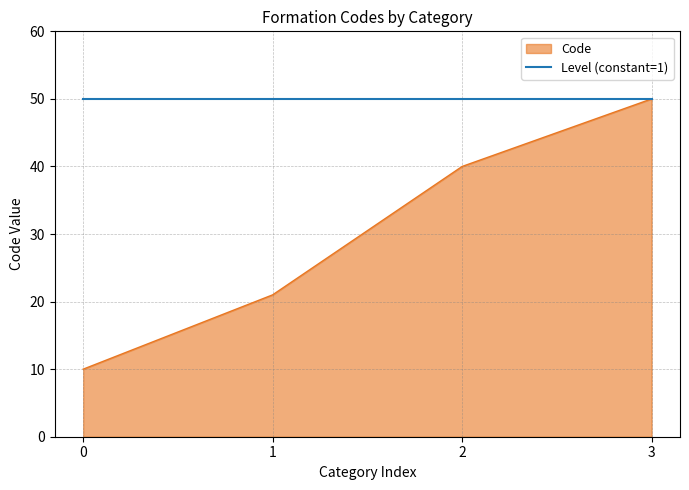

Which series has the widest spread of values?

Code